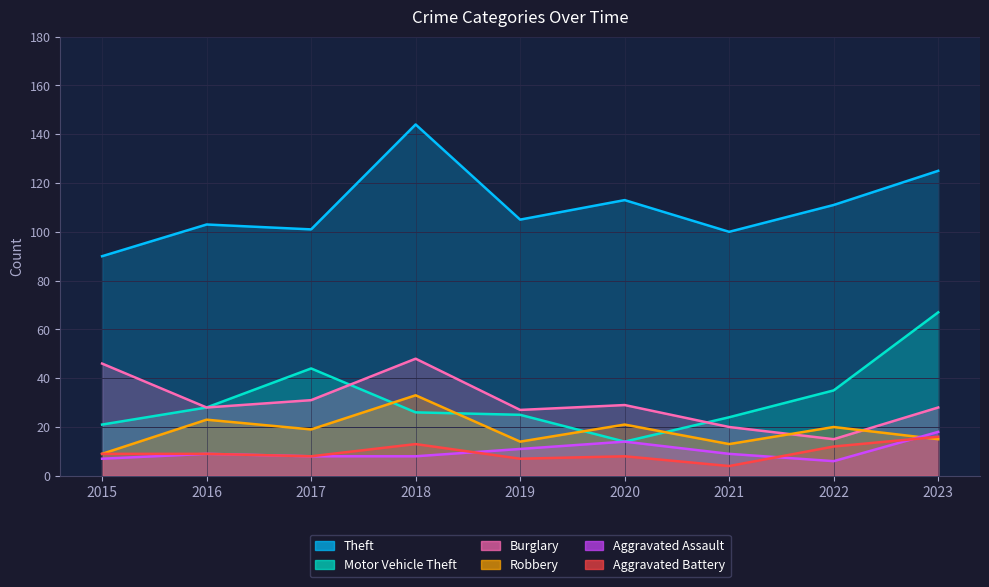

What is the value of the Aggravated Battery point at the 5th from the left?

7